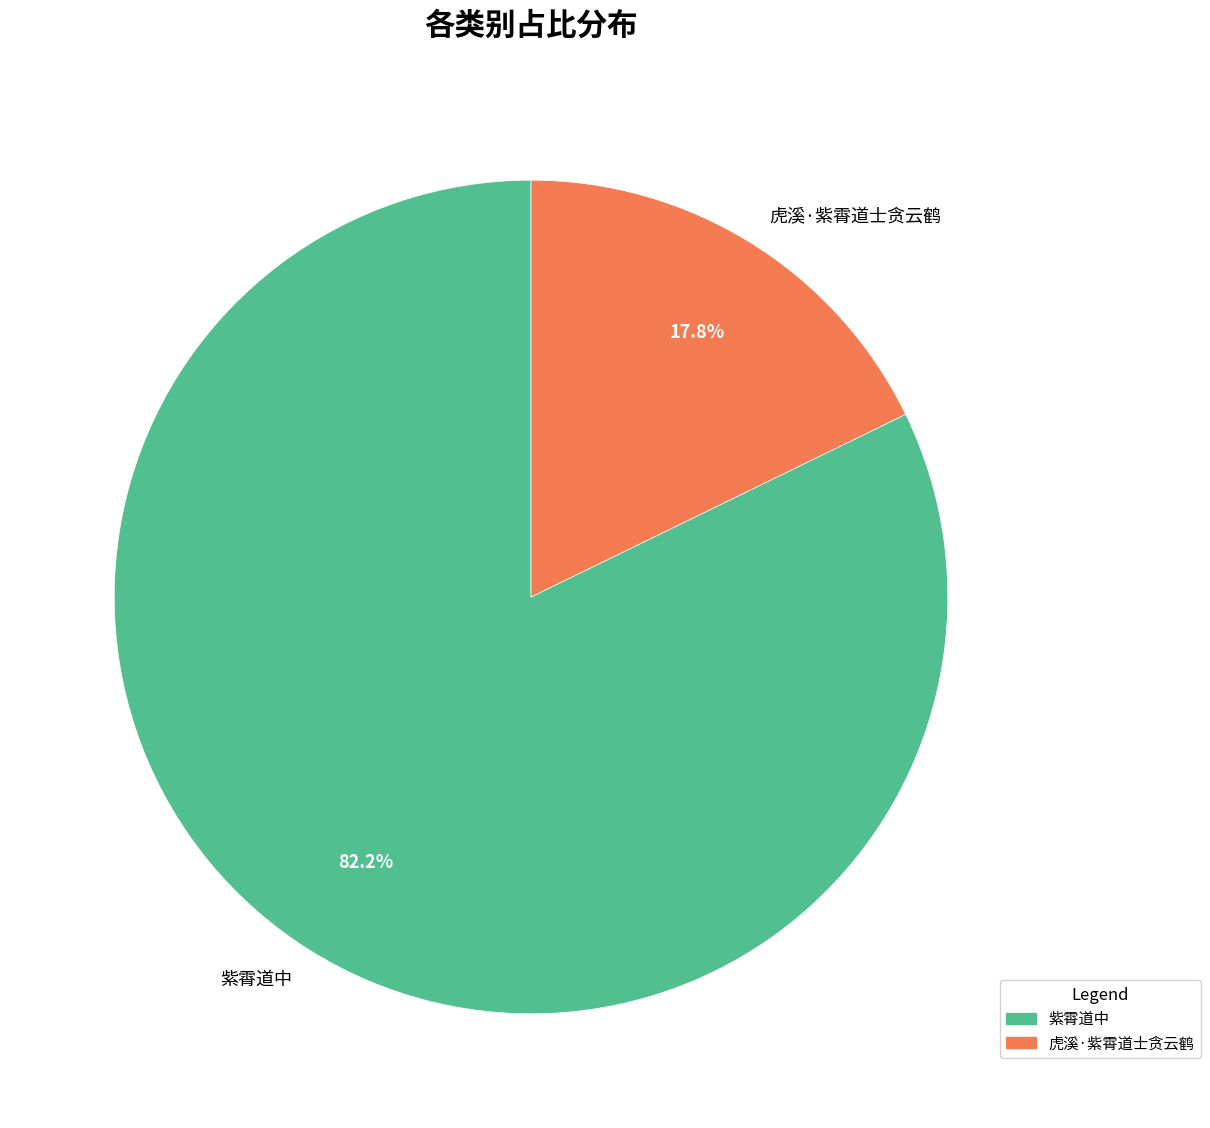

Which category accounts for the majority?

紫霄道中